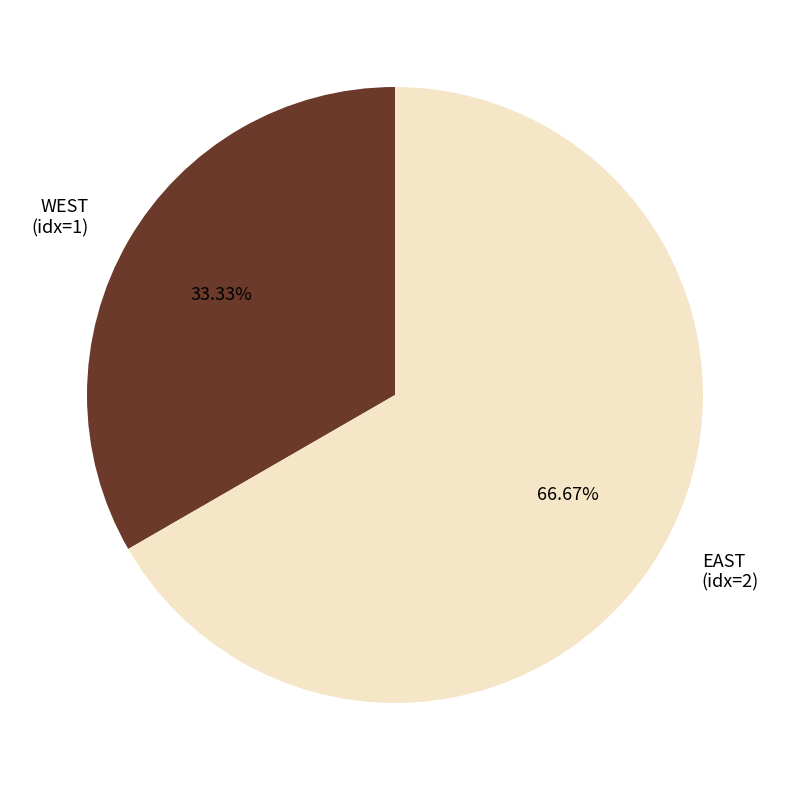

To the nearest percent, what is the average slice percentage?

50%